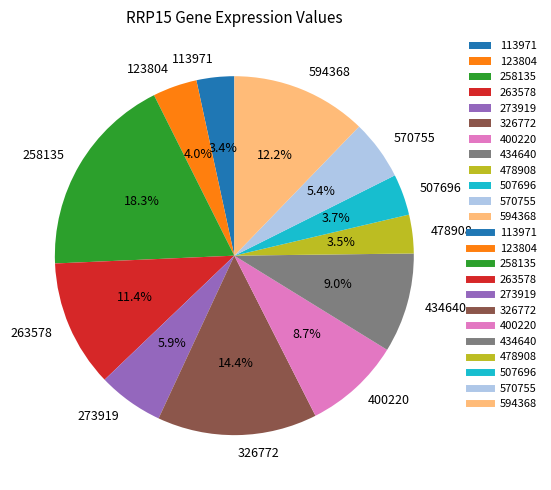

What is the largest slice in the pie chart?

258135